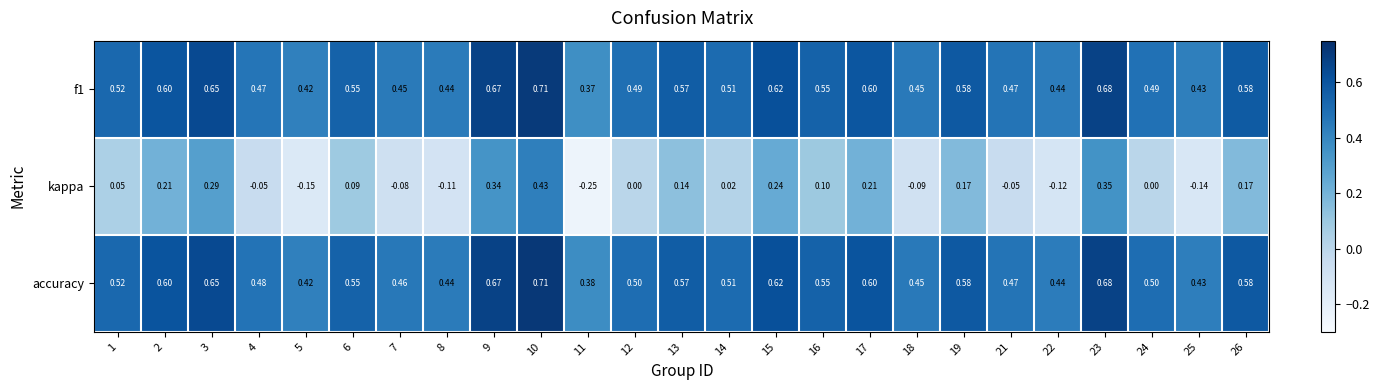

What is the total value across all series at 12?

1.0